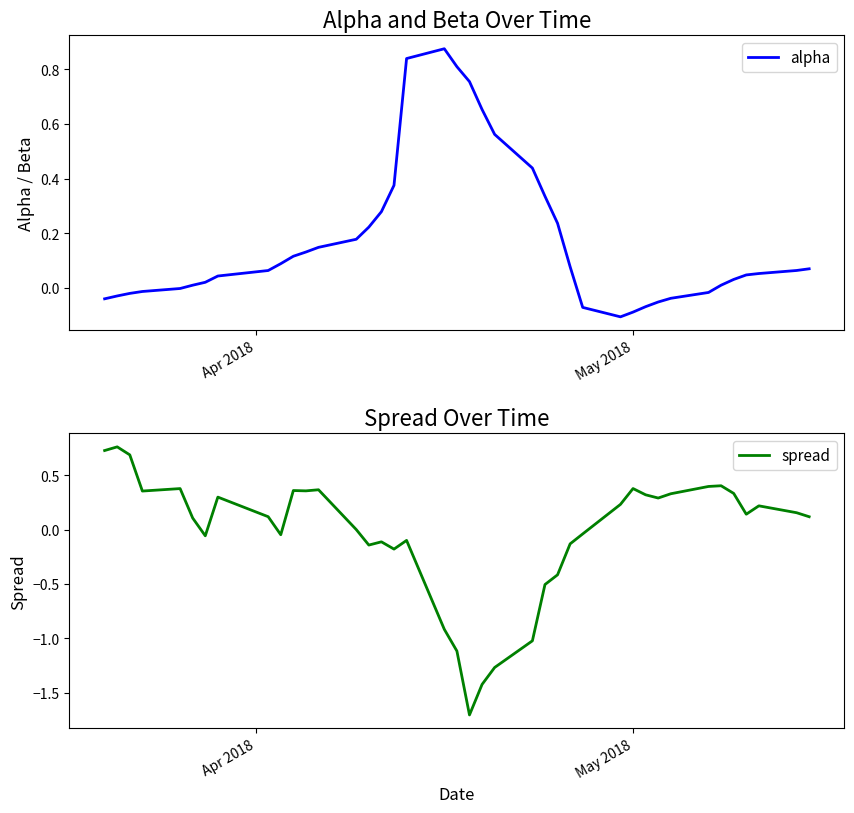

What is the lowest value of the spread series?

-1.7